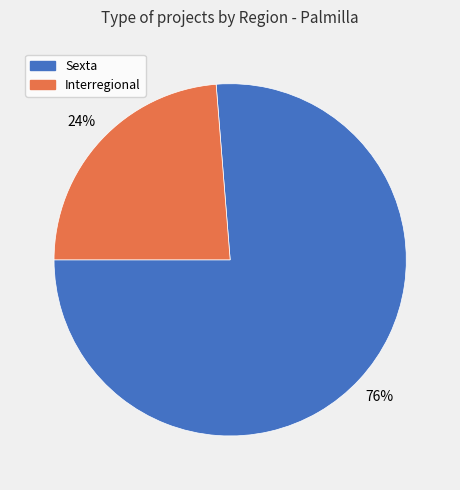

How many segments does this pie chart have?

2